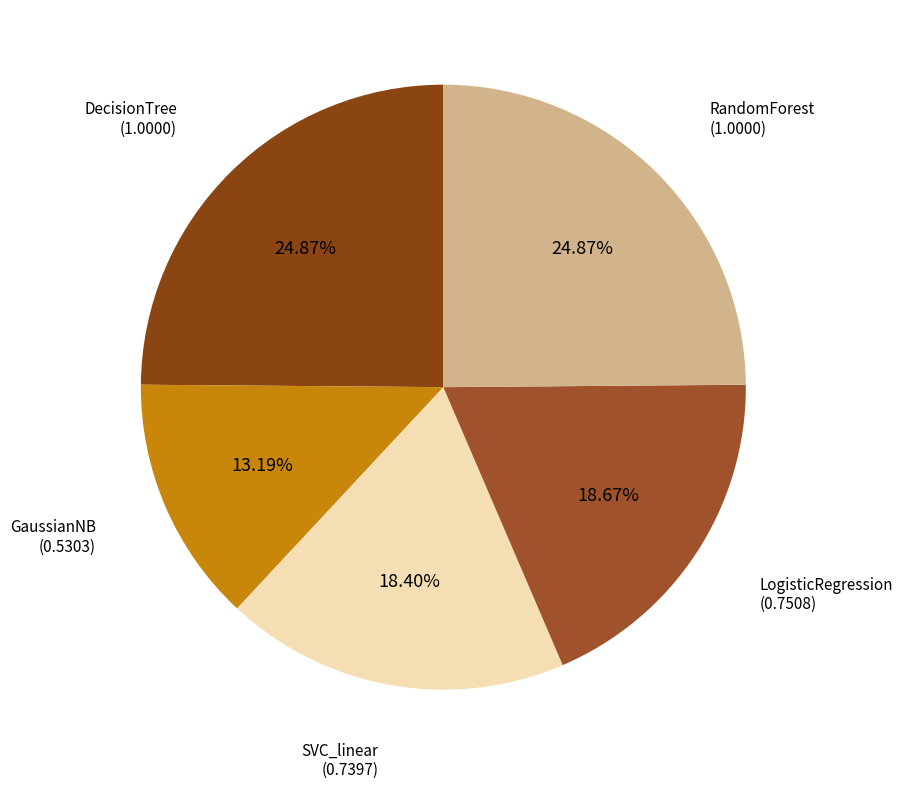

To the nearest percent, what portion does DecisionTree represent?

25%